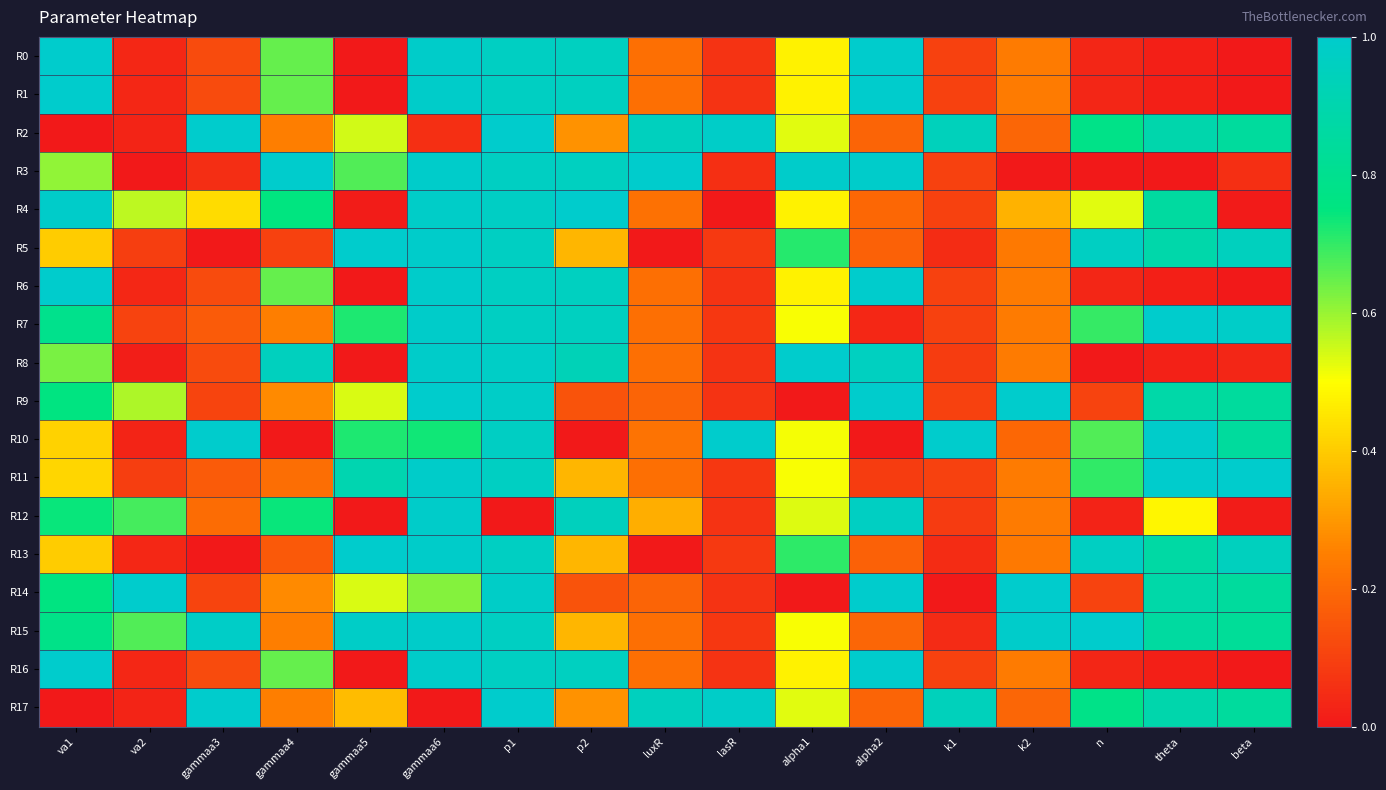

Rank the series by their maximum value, from lowest to highest.

R12, R0, R1, R2, R3, R4, R5, R6, R7, R8, R9, R10, R11, R13, R14, R15, R16, R17